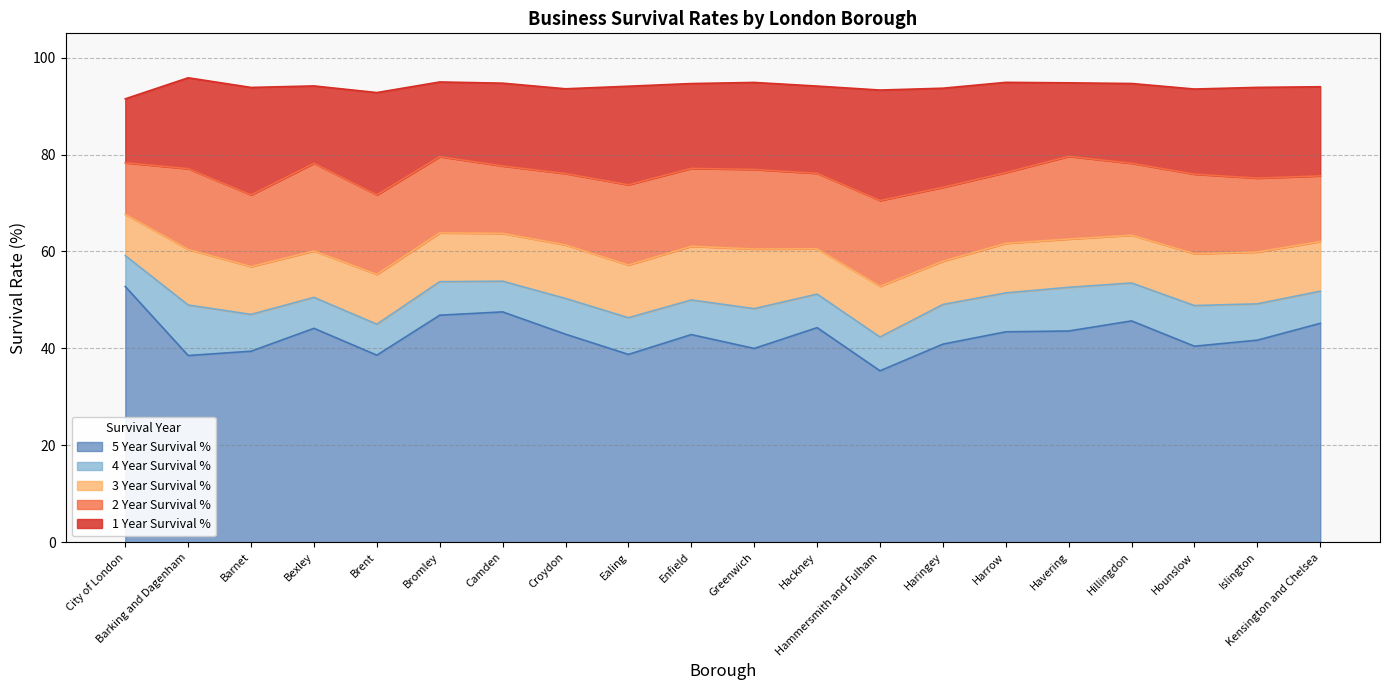

Count the number of data series in this chart.

5